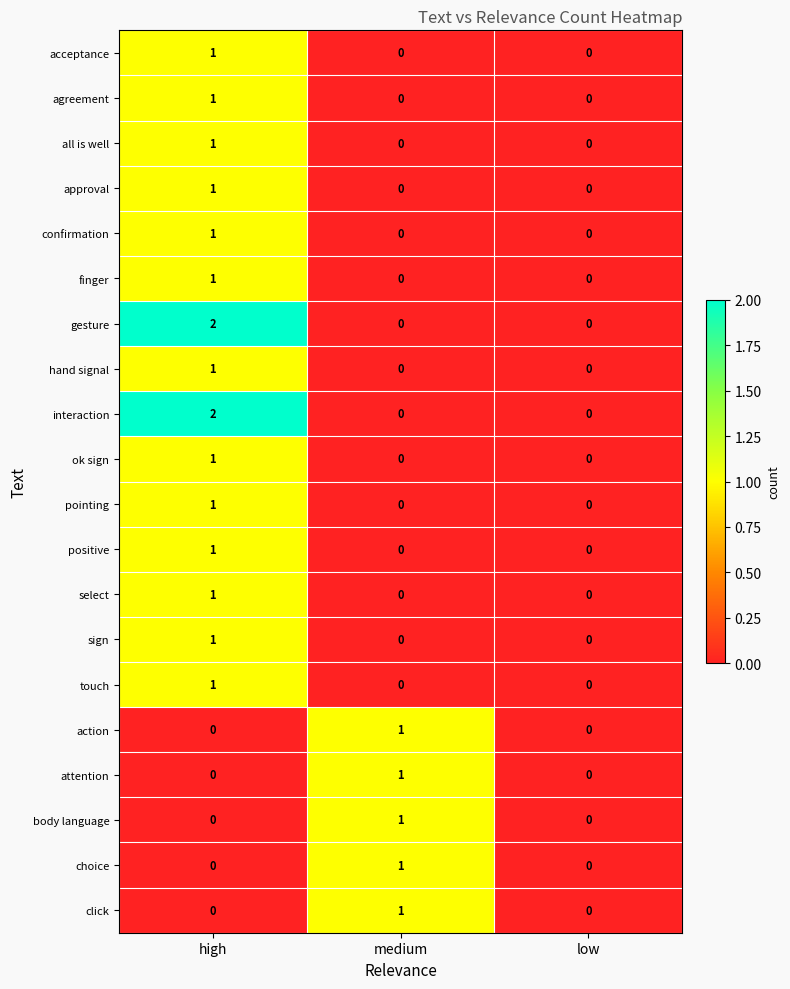

True or false: choice has a value of 2 at medium.

False